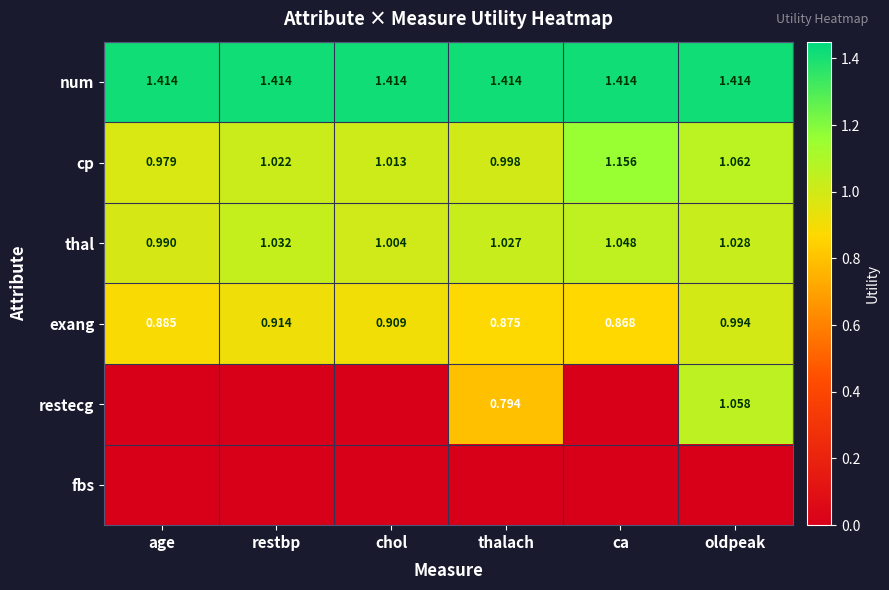

Is the value of thal at ca greater than the value of exang at oldpeak?

Yes